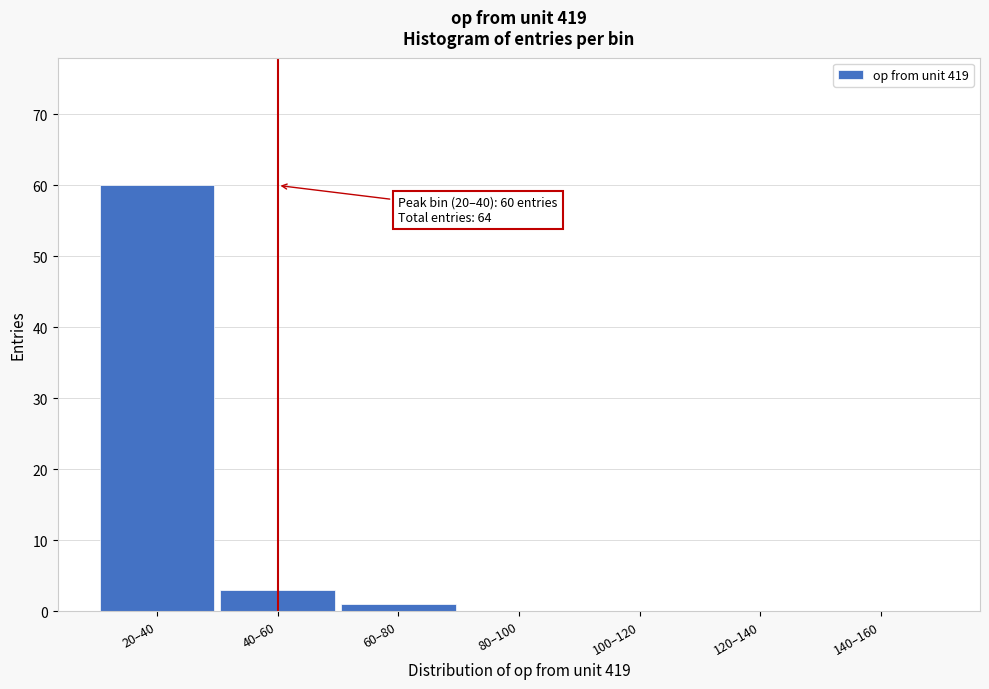

Reading right to left, list all the values displayed in this chart.

140–160=0	120–140=0	100–120=0	80–100=0	60–80=1	40–60=3	20–40=60